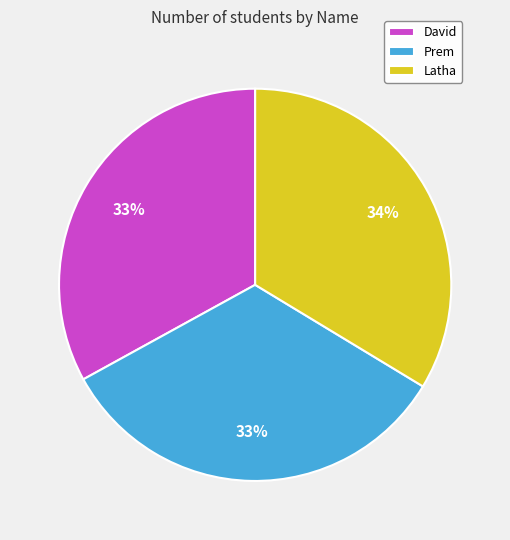

Approximately how many times larger is the value at Latha compared to David?

1.0